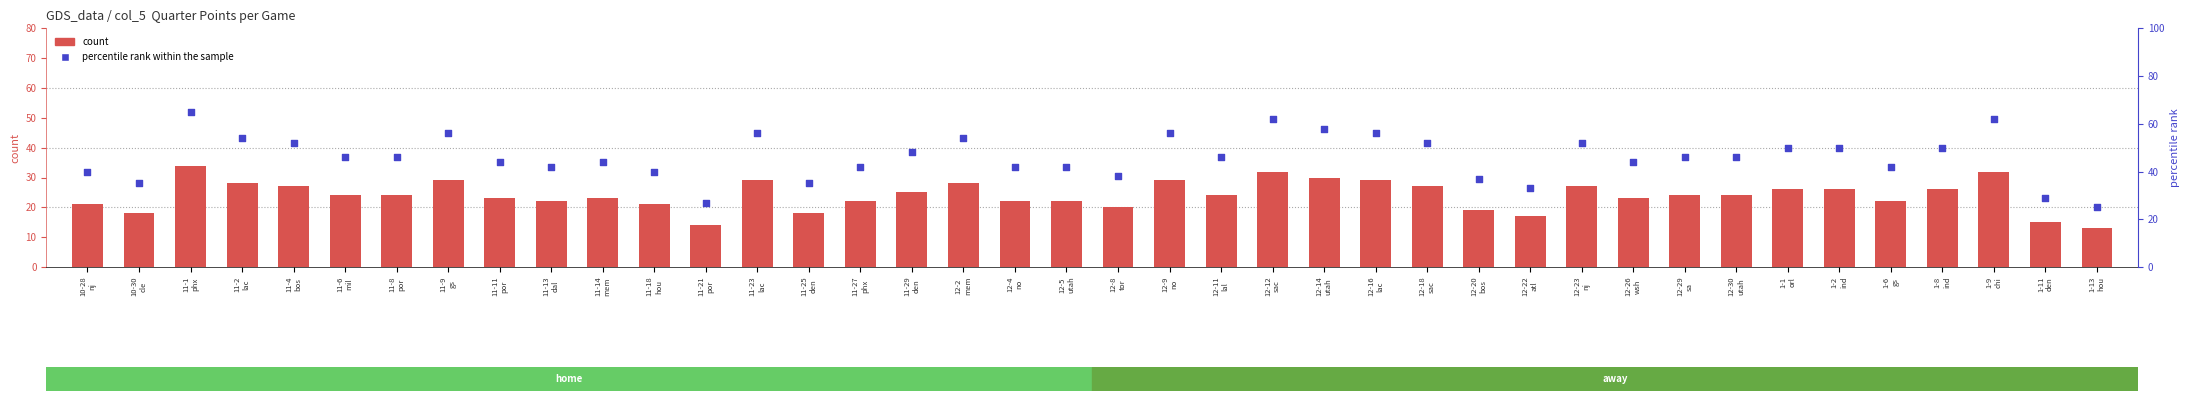

What are all the series names shown in the legend?

count, percentile rank within the sample